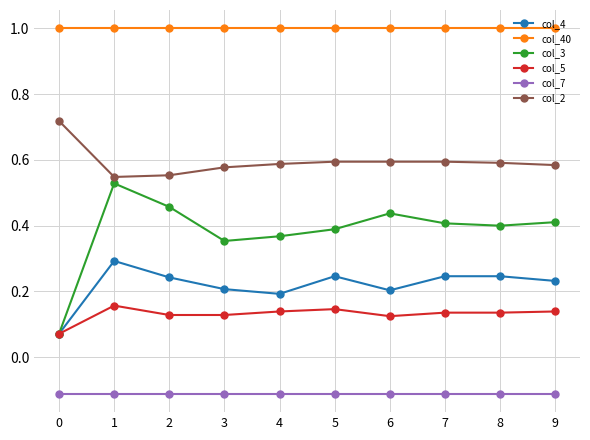

Which series has the widest spread of values?

col_3